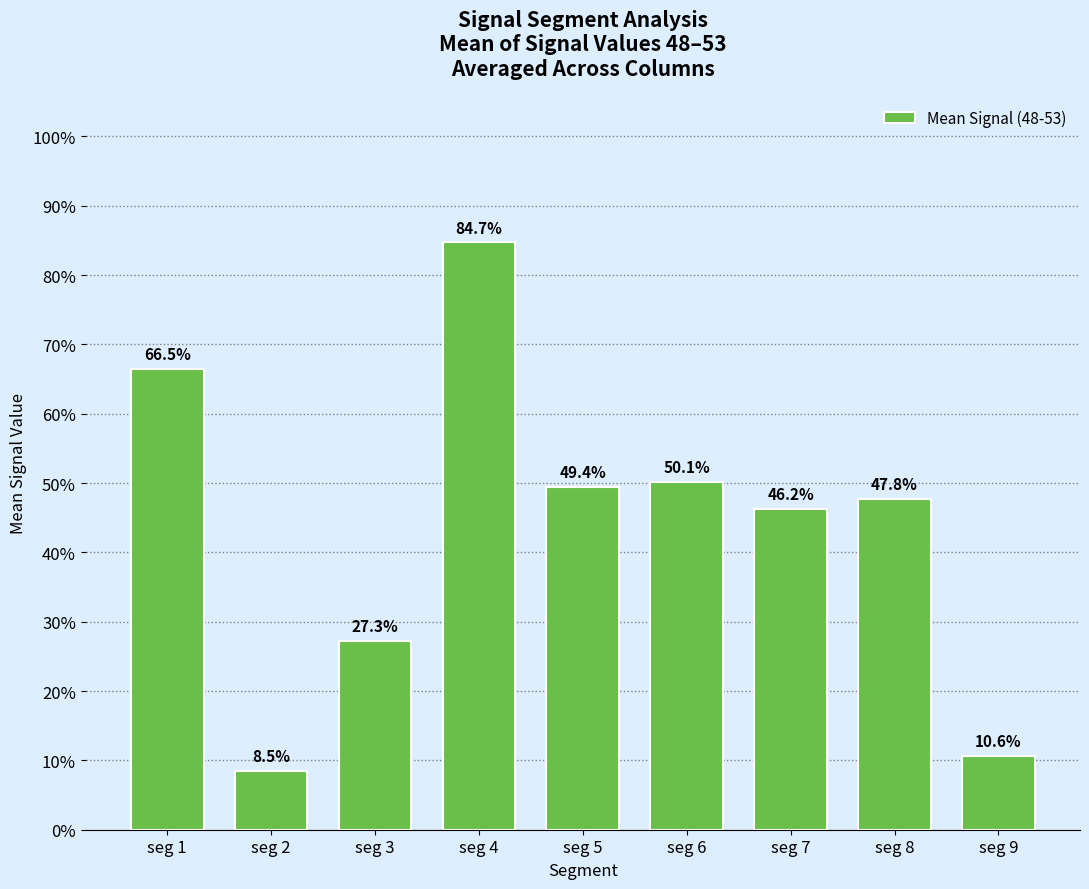

What is the average value?

0.4